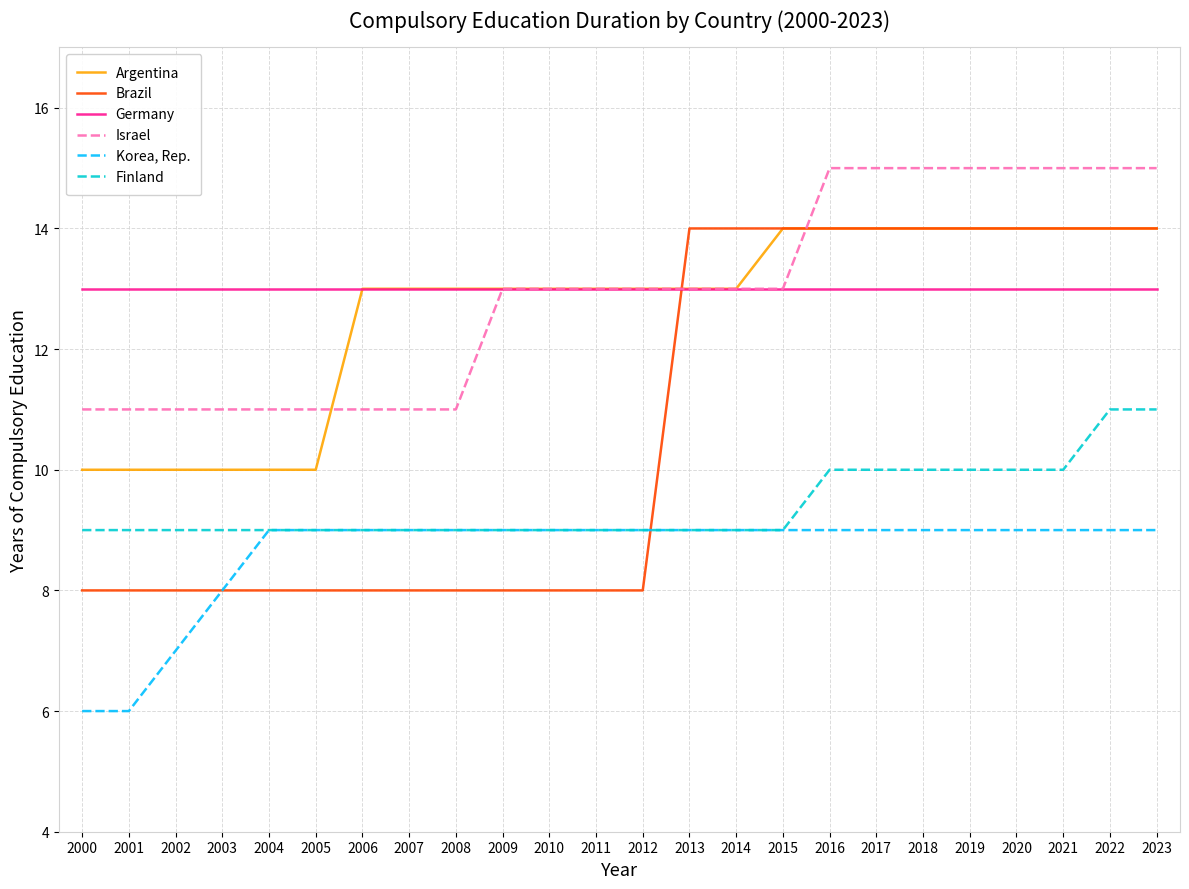

At how many categories does at least one series exceed 12?

24